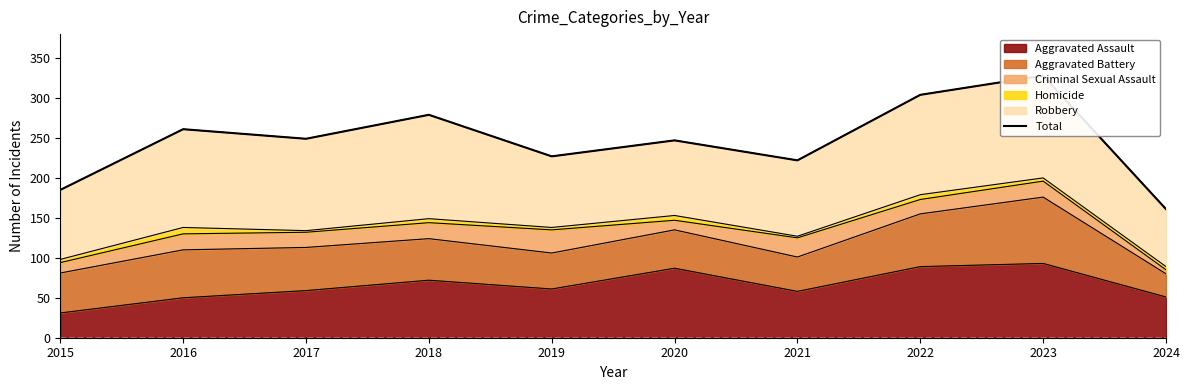

What is the sum of the values at 2019 and 2016?

488